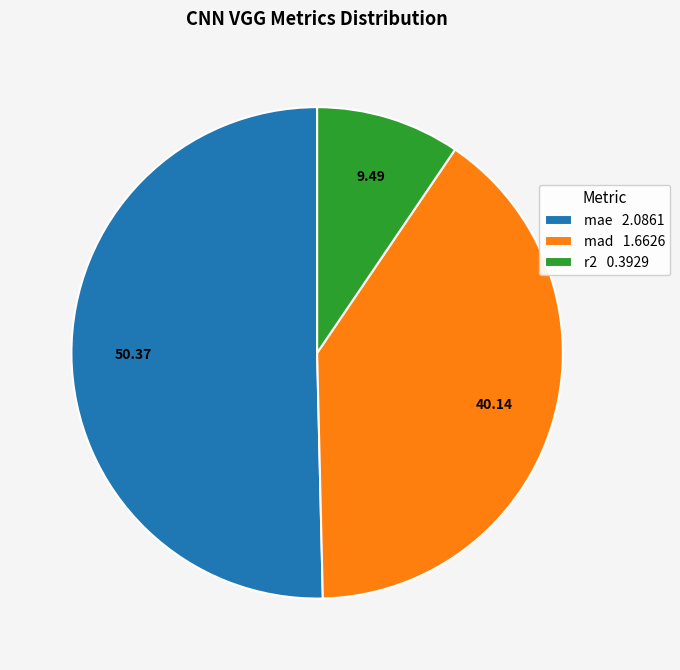

Which slice is the largest?

mae